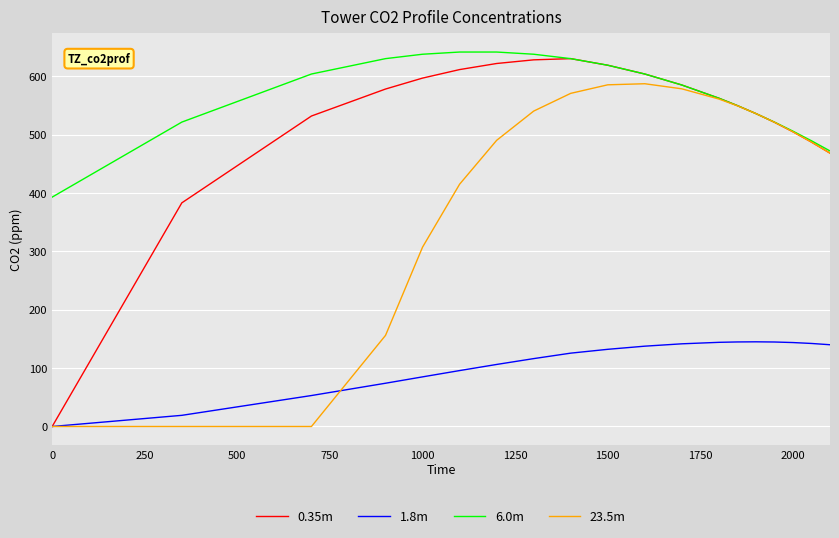

True or false: 1.8m and 6.0m intersect in this chart.

False